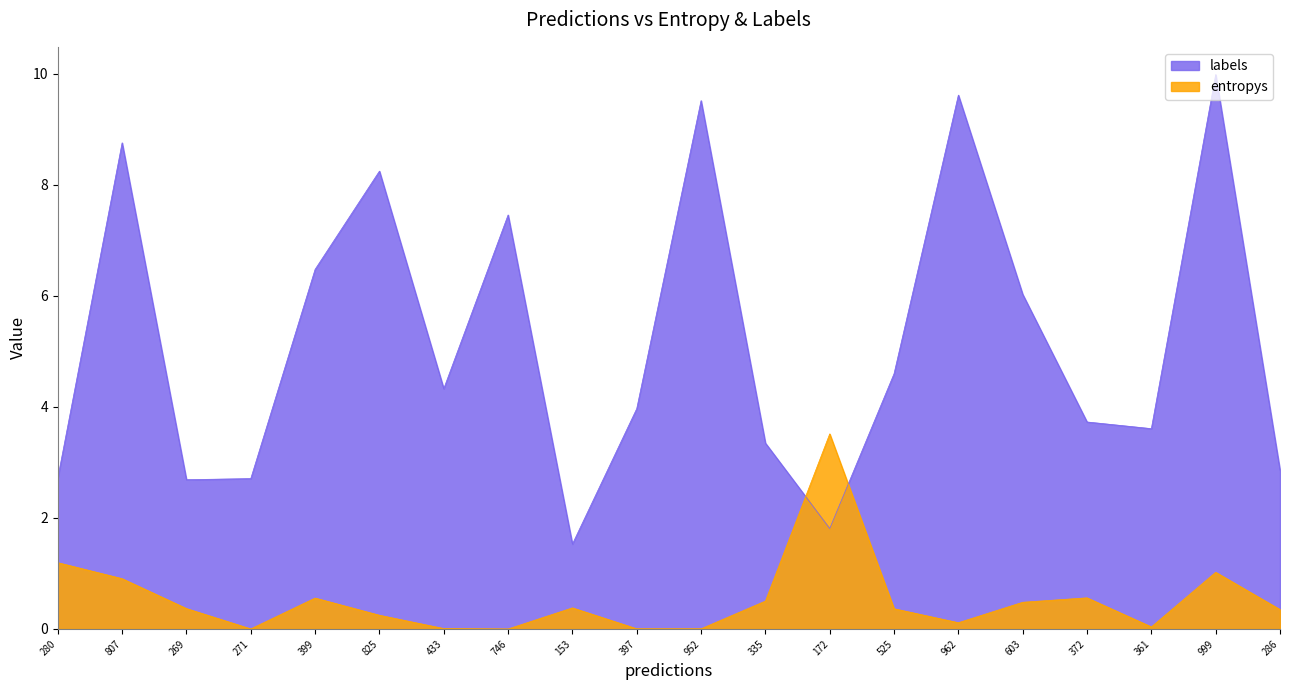

What is the total value across all series at 999?

11.0